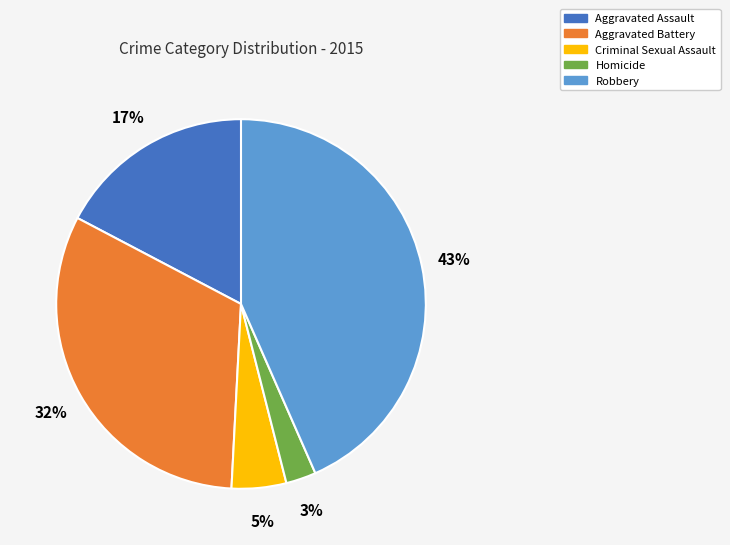

Is there a majority slice in this chart?

No